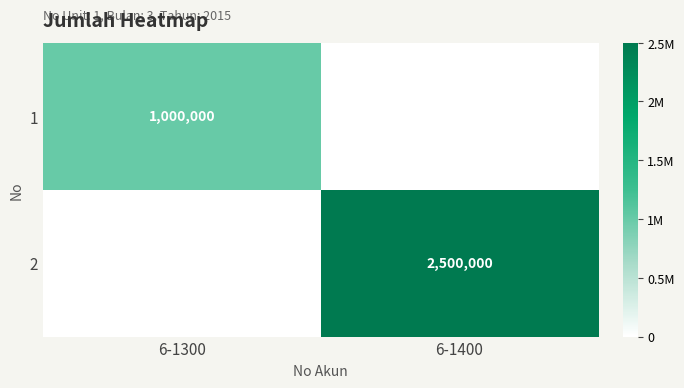

True or false: 1 has a value of 1000000 at 6-1300.

True